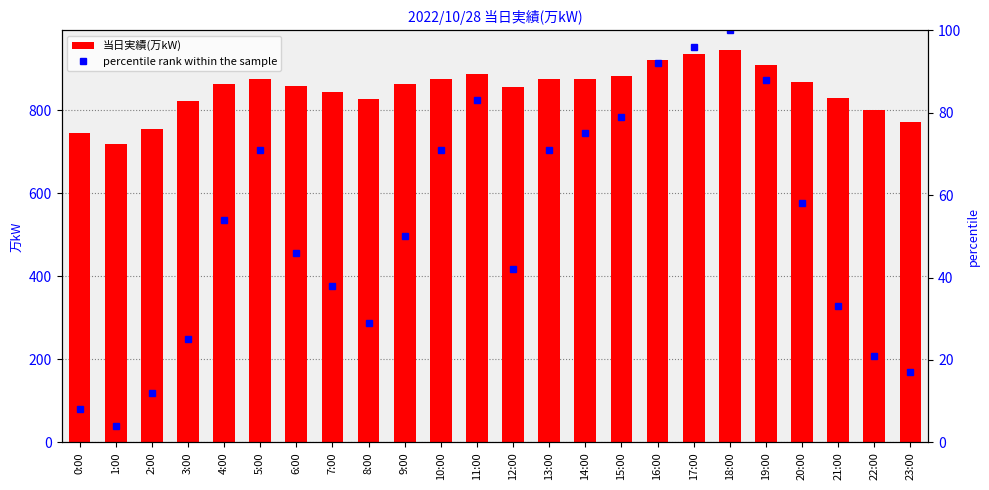

The percentile rank within the sample series shows 87 at 4:00. True or false?

False